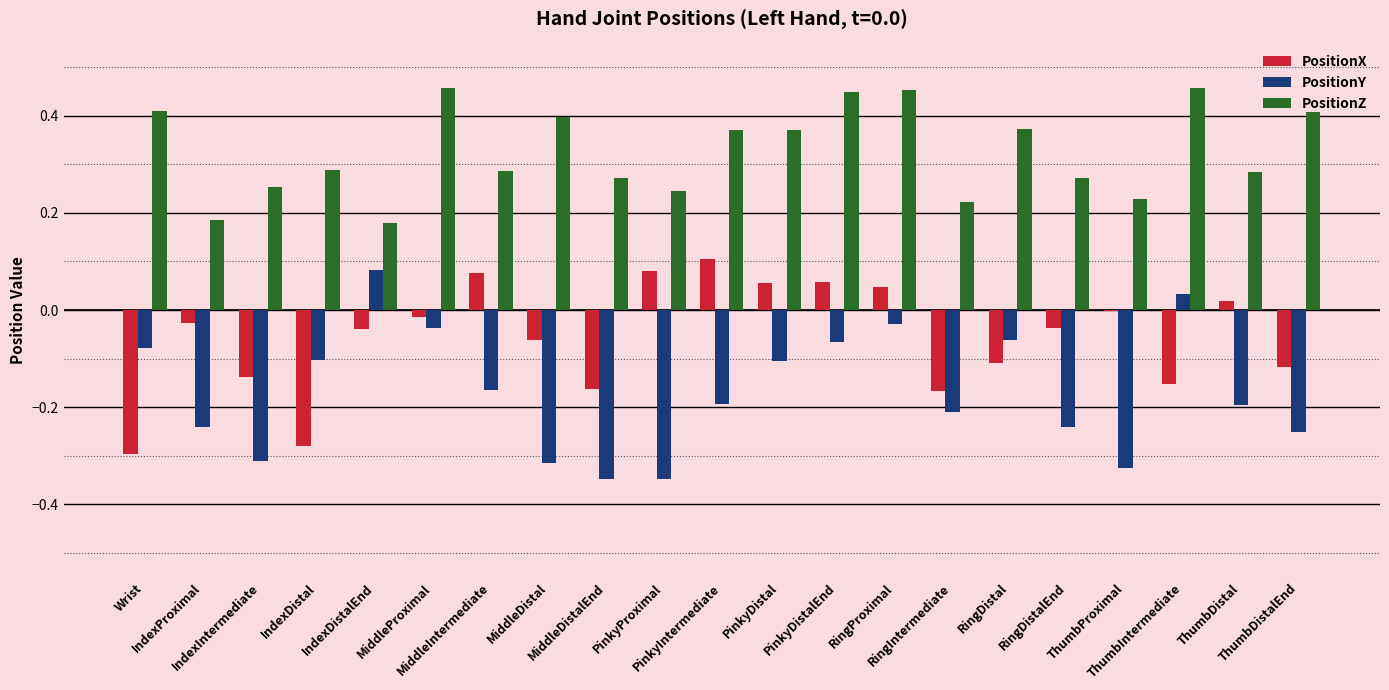

How many groups of bars are there?

21